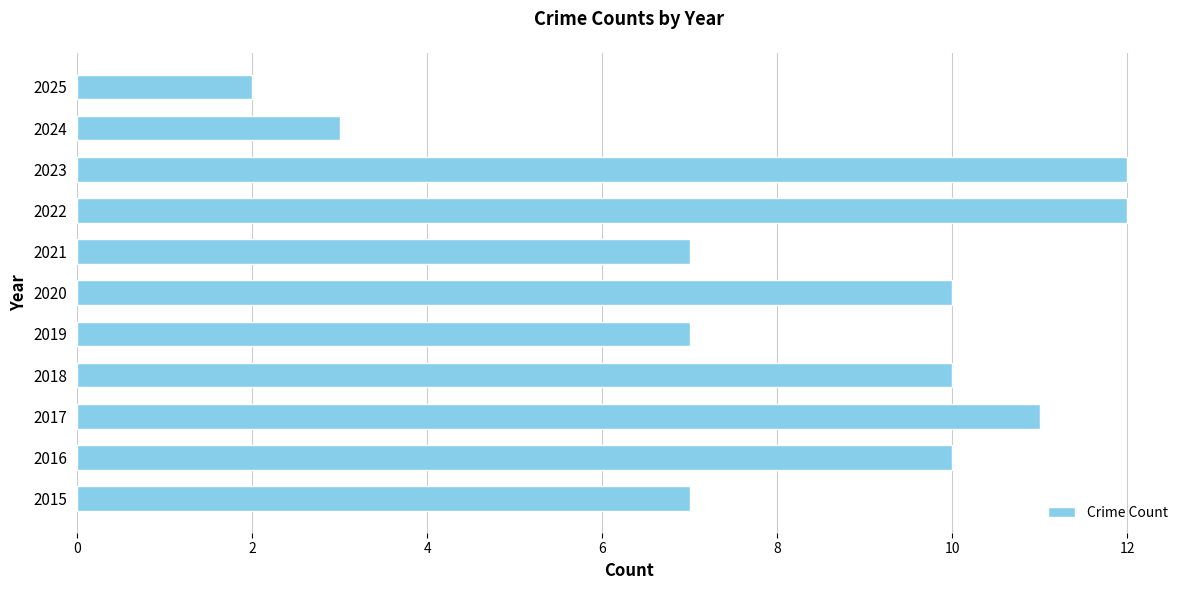

Which has a higher value, 2025 or 2023?

2023